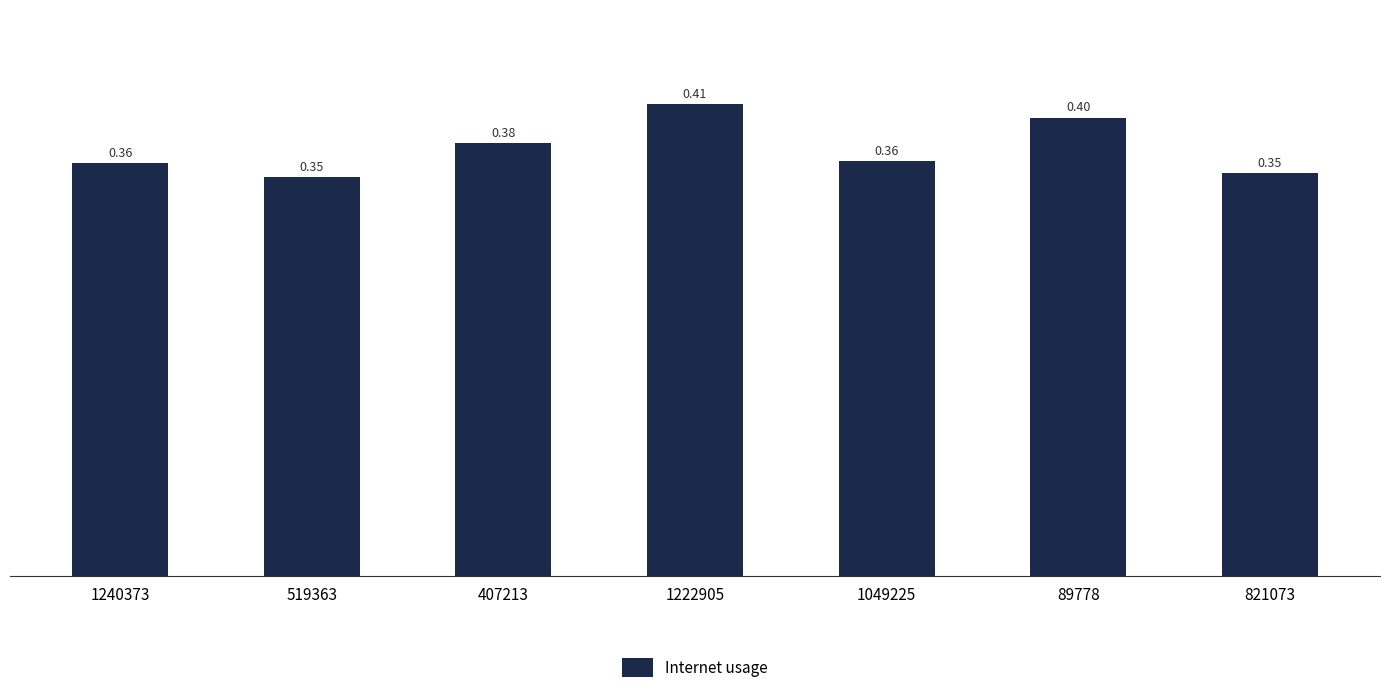

Which has a higher value, 89778 or 407213?

89778